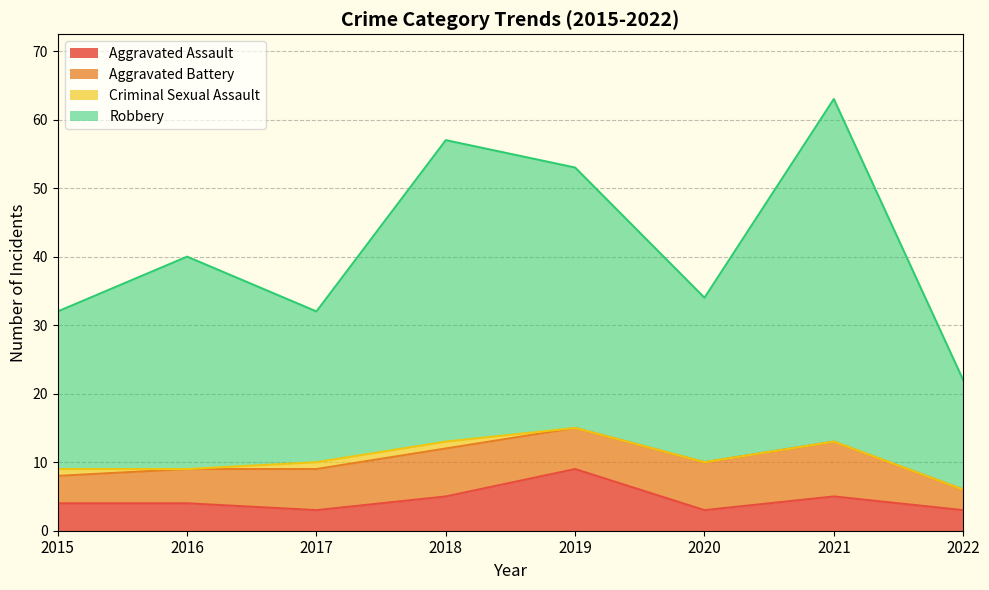

Rank the categories by Robbery value from highest to lowest.

2021, 2018, 2019, 2016, 2020, 2015, 2017, 2022